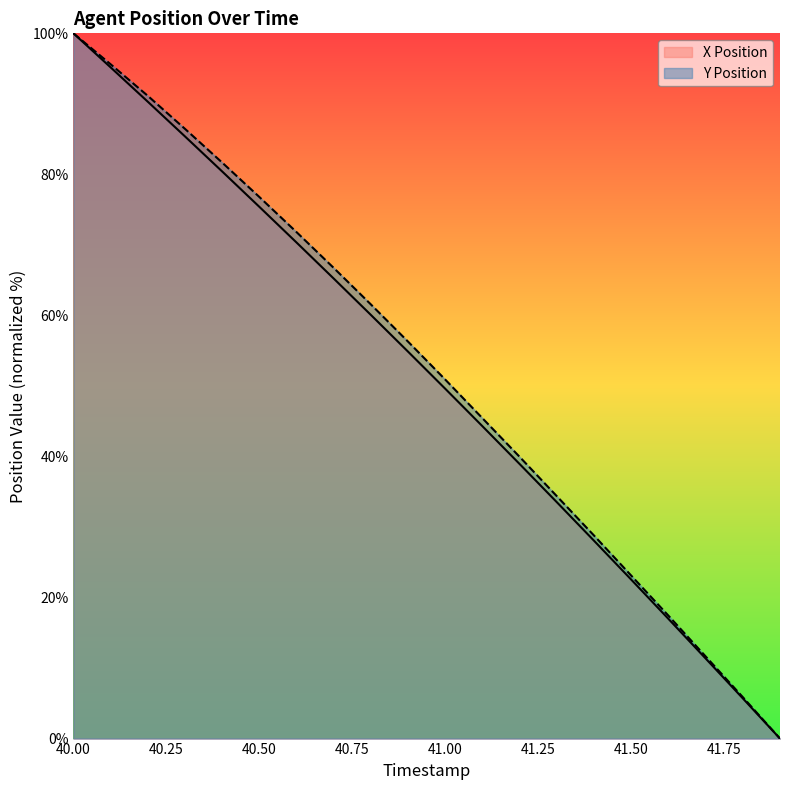

List the labels in order of Y Position value, smallest first.

41.9, 41.8, 41.7, 41.6, 41.5, 41.4, 41.3, 41.2, 41.1, 41.0, 40.9, 40.8, 40.7, 40.6, 40.5, 40.4, 40.3, 40.2, 40.1, 40.0